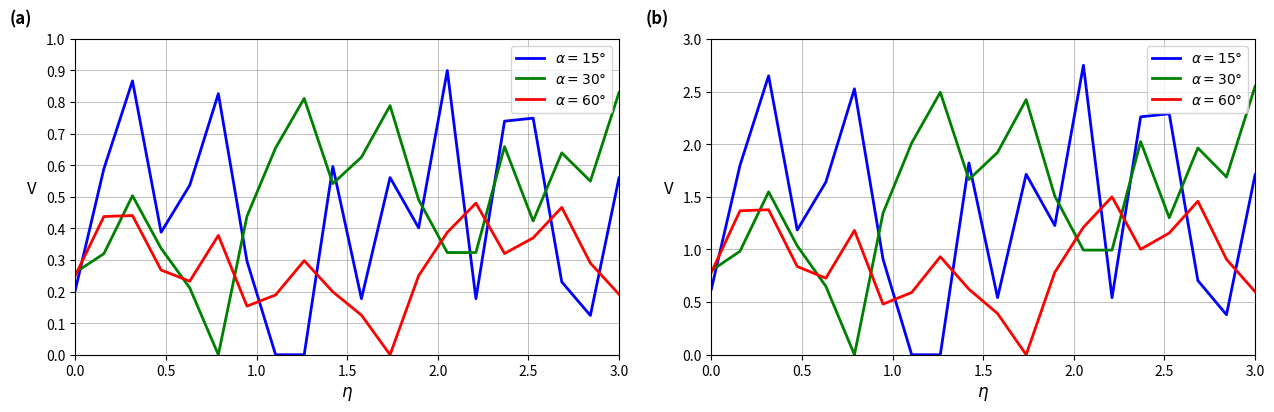

Does the chart display data point markers on the line(s)?

No